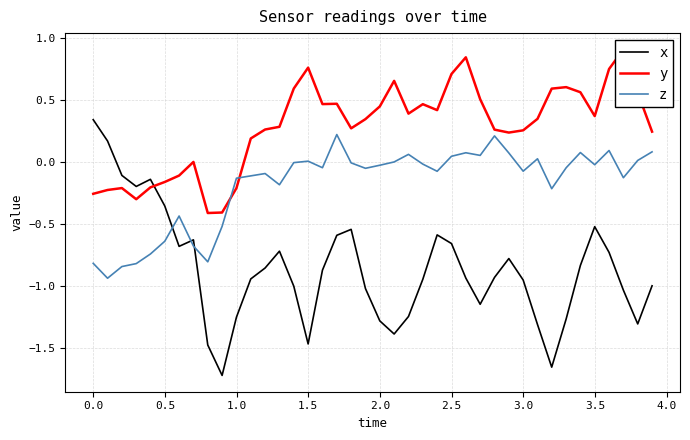

What is the maximum value shown in the chart?

0.9